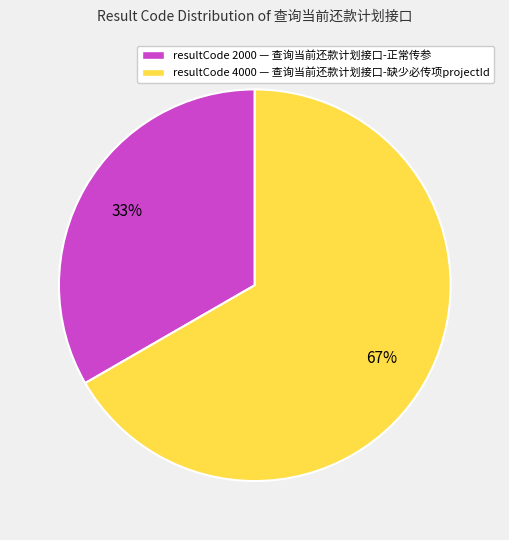

Is there any slice that represents more than half of the pie?

Yes